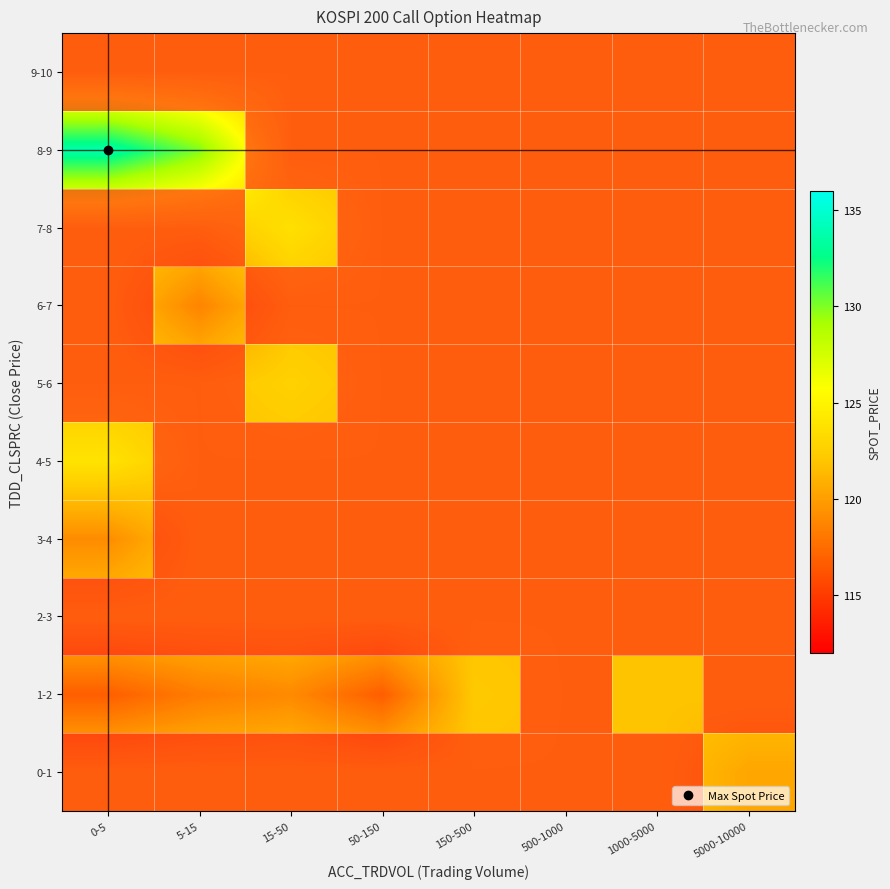

Reading right to left, extract all data points from this chart.

0-1: 5000-10000=120.4	1000-5000=121.9	500-1000=121.9	150-500=121.9	50-150=121.9	15-50=121.9	5-15=121.9	0-5=121.9
1-2: 5000-10000=121.9	1000-5000=121.9	500-1000=121.9	150-500=122.2	50-150=116.8	15-50=119.0	5-15=118.3	0-5=116.8
2-3: 5000-10000=121.9	1000-5000=121.9	500-1000=121.9	150-500=121.9	50-150=121.9	15-50=121.9	5-15=121.9	0-5=121.9
3-4: 5000-10000=121.9	1000-5000=121.9	500-1000=121.9	150-500=121.9	50-150=121.9	15-50=121.9	5-15=121.9	0-5=119.1
4-5: 5000-10000=121.9	1000-5000=121.9	500-1000=121.9	150-500=121.9	50-150=121.9	15-50=121.9	5-15=121.9	0-5=123.9
5-6: 5000-10000=121.9	1000-5000=121.9	500-1000=121.9	150-500=121.9	50-150=121.9	15-50=122.7	5-15=121.9	0-5=121.9
6-7: 5000-10000=121.9	1000-5000=121.9	500-1000=121.9	150-500=121.9	50-150=121.9	15-50=121.9	5-15=118.7	0-5=121.9
7-8: 5000-10000=121.9	1000-5000=121.9	500-1000=121.9	150-500=121.9	50-150=121.9	15-50=123.7	5-15=121.9	0-5=121.9
8-9: 5000-10000=121.9	1000-5000=121.9	500-1000=121.9	150-500=121.9	50-150=121.9	15-50=121.9	5-15=130.0	0-5=133.7
9-10: 5000-10000=121.9	1000-5000=121.9	500-1000=121.9	150-500=121.9	50-150=121.9	15-50=121.9	5-15=121.9	0-5=121.9